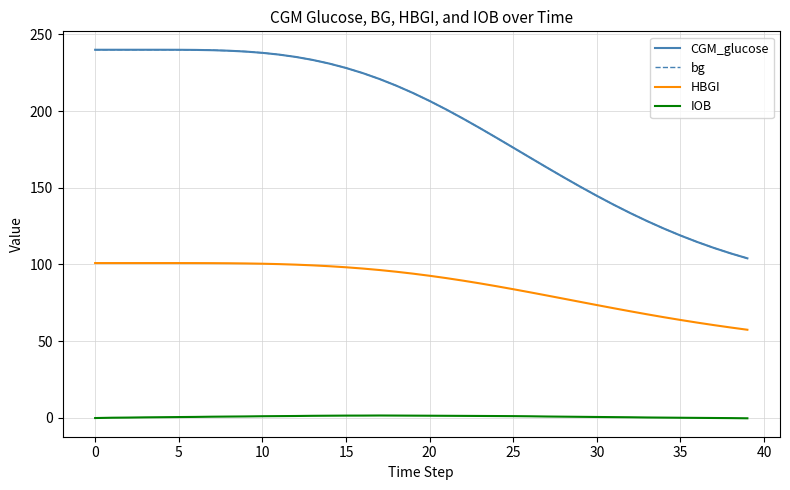

True or false: IOB and HBGI intersect in this chart.

False